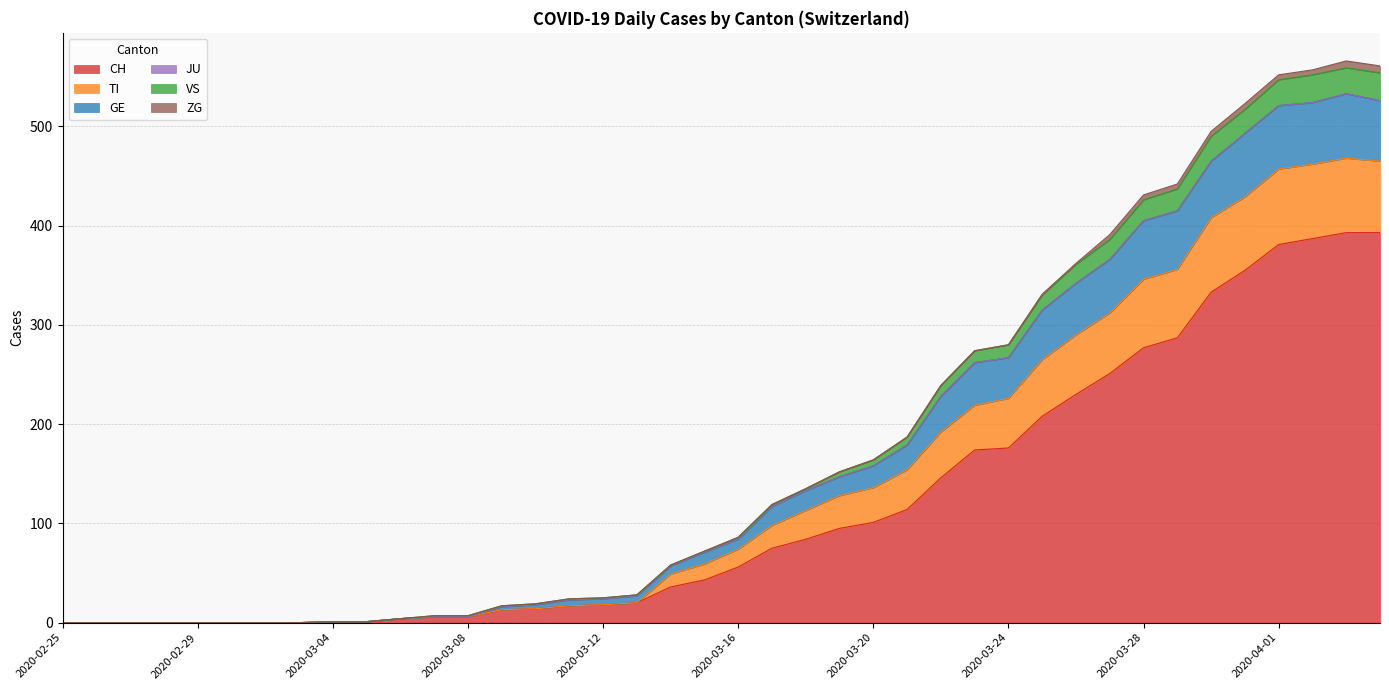

True or false: GE has more than 2 points higher than both neighbors.

False